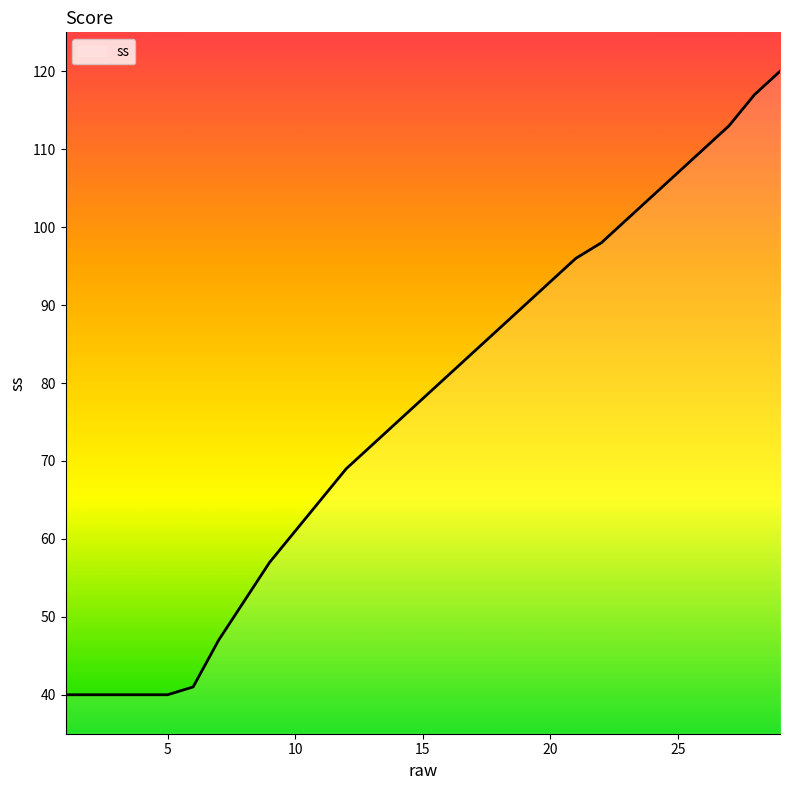

What is the smallest value displayed?

40